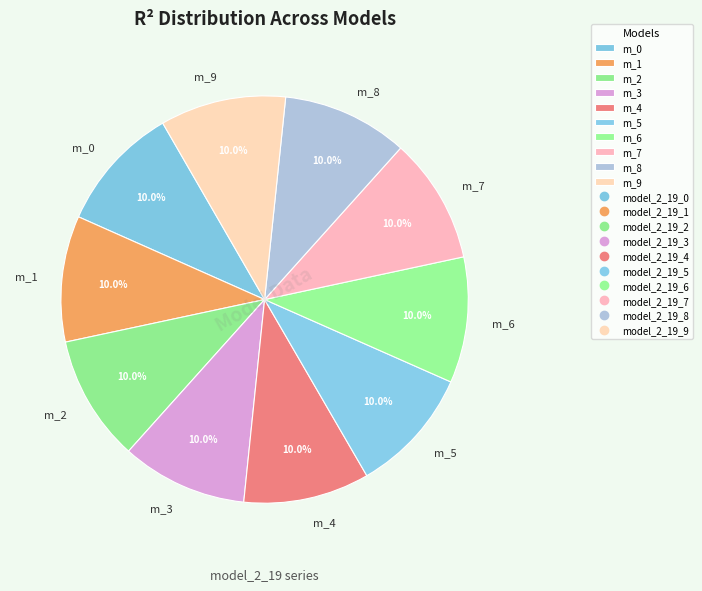

How much of the chart is everything except m_0?

90.0%